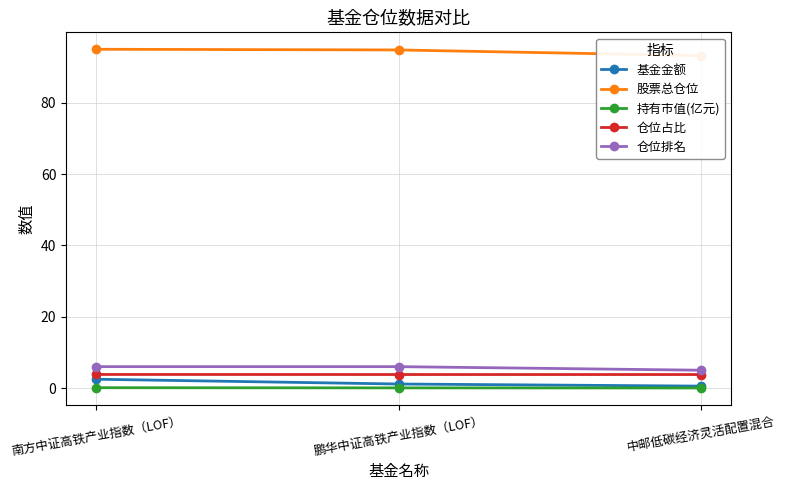

The 股票总仓位 series shows 50.9 at 中邮低碳经济灵活配置混合. True or false?

False